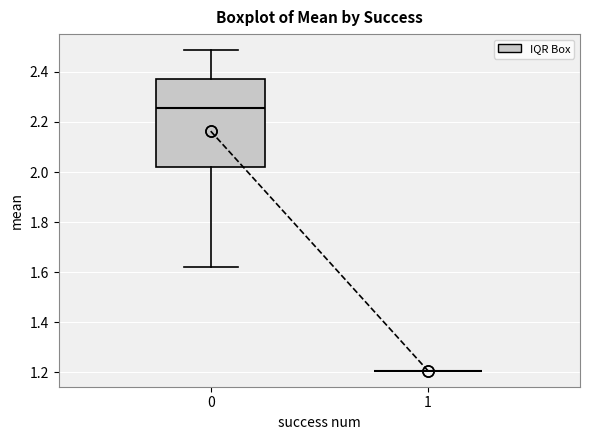

Reading left to right, read every box against the y-axis: the position of its median line, the range the box covers, and the ends of its whiskers. The values are not printed on the chart, so give them approximately, as read against the axis.

0: median 2.26, box 2.02 to 2.38, whiskers 1.62 to 2.48
1: box collapsed to a line at 1.20, whiskers 1.20 to 1.20